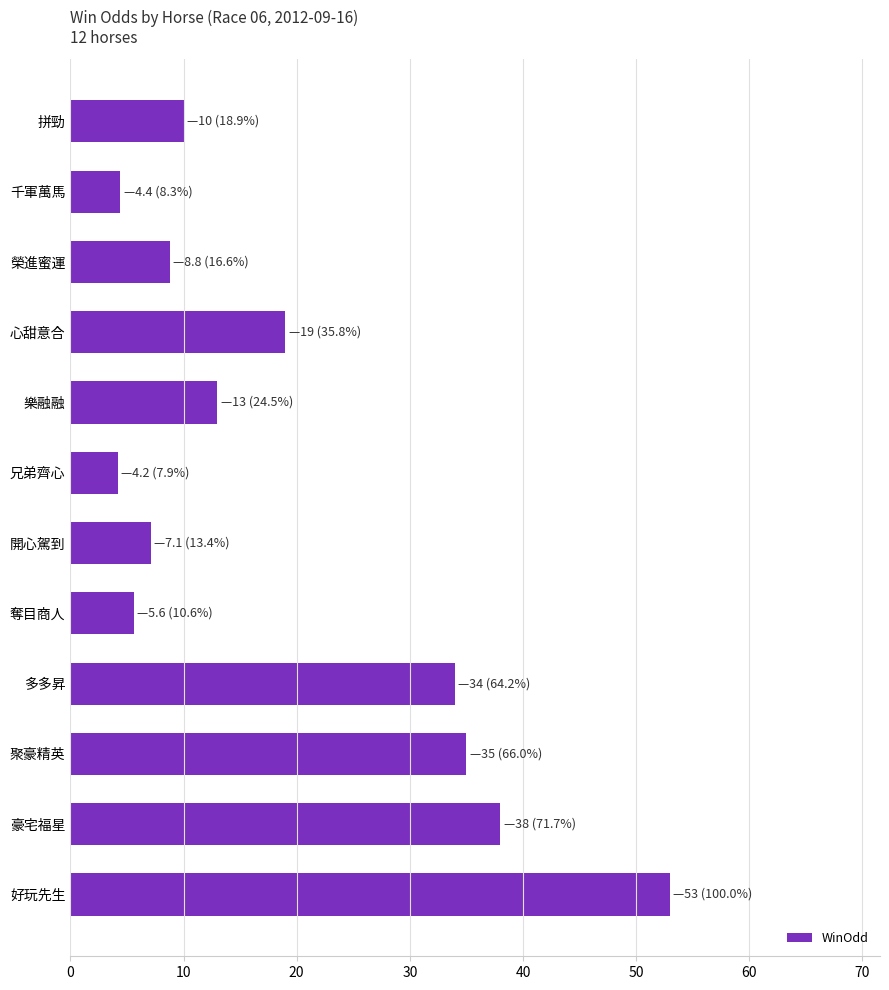

At which label is the value closest to 28?

多多昇